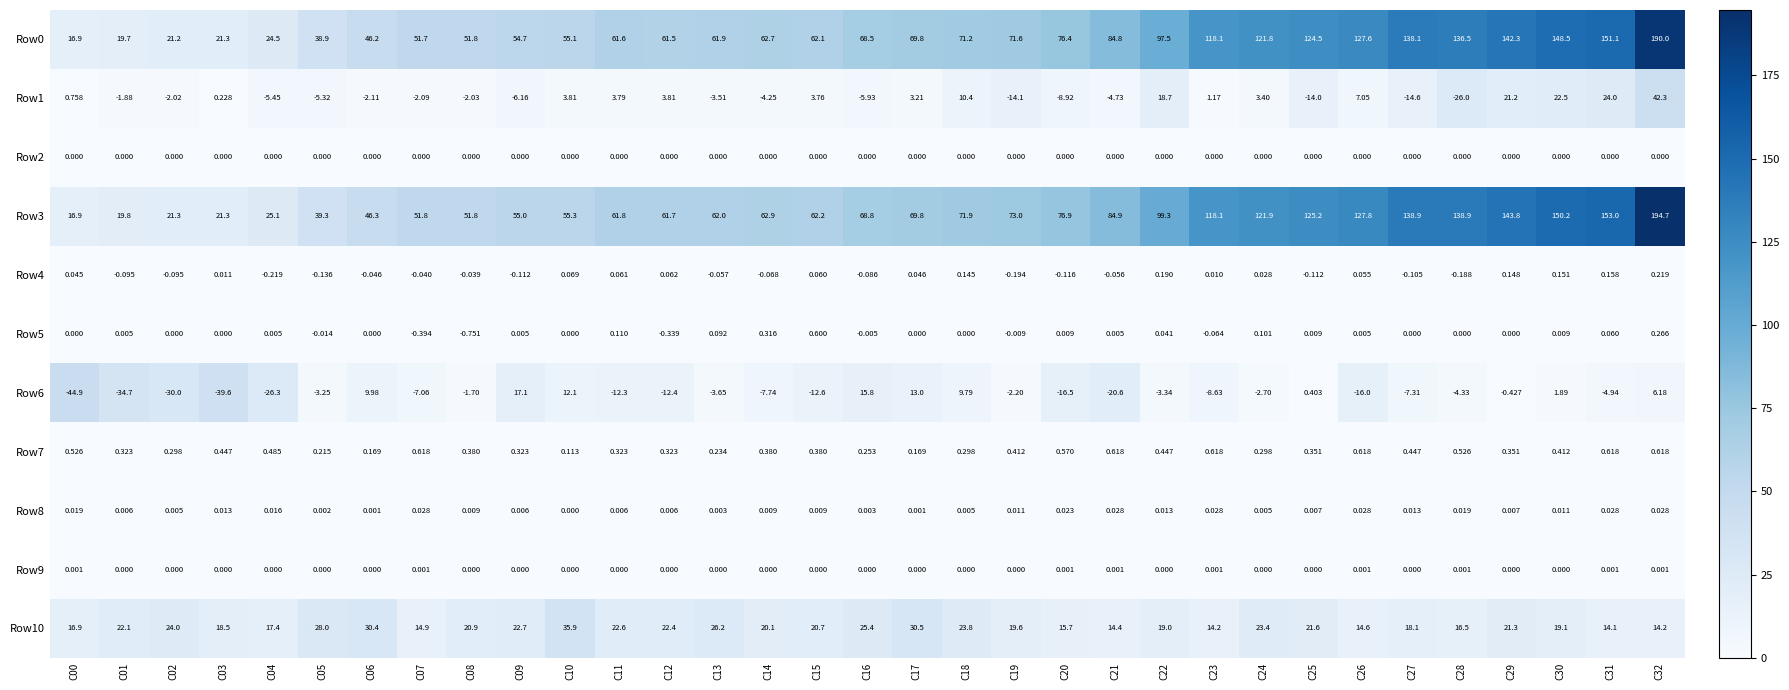

Between C21 and C26, which series saw the biggest shift?

Row3